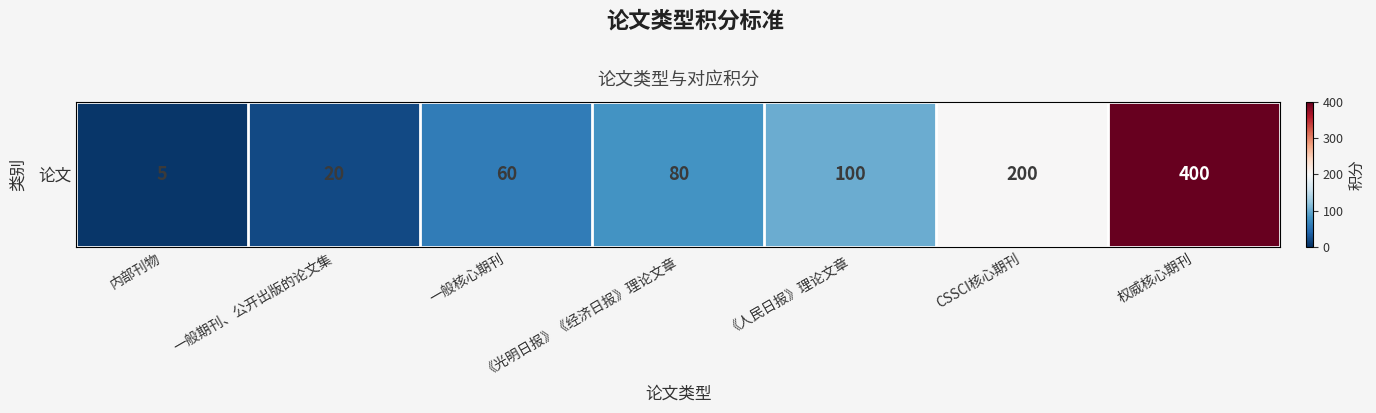

What is the ratio of the value at 一般期刊、公开出版的论文集 to the value at 一般核心期刊?

0.3